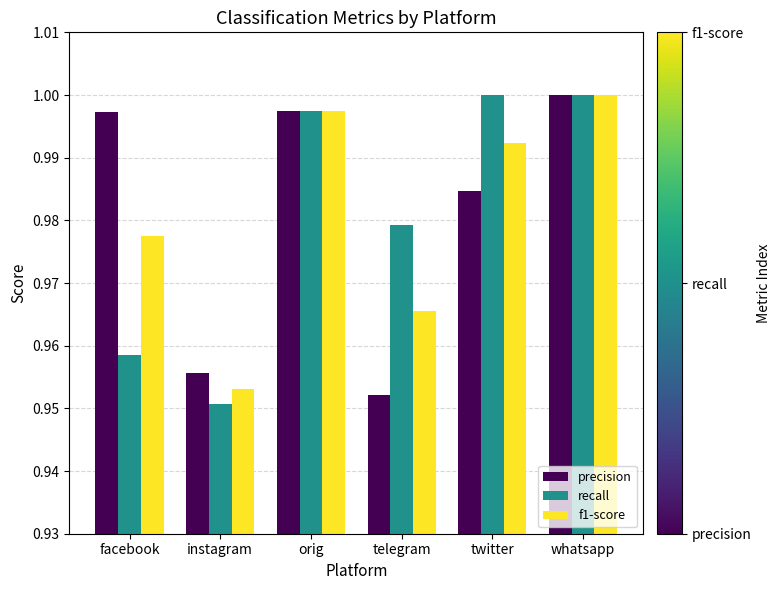

At how many categories does at least one series exceed 0?

6